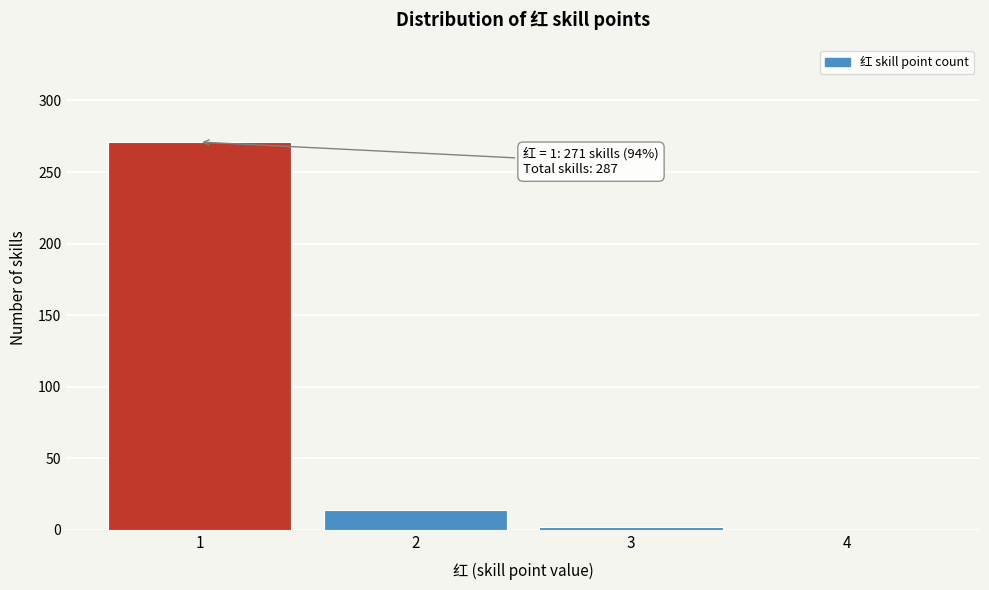

Reading left to right, list all the values displayed in this chart.

1=271	2=14	3=2	4=0